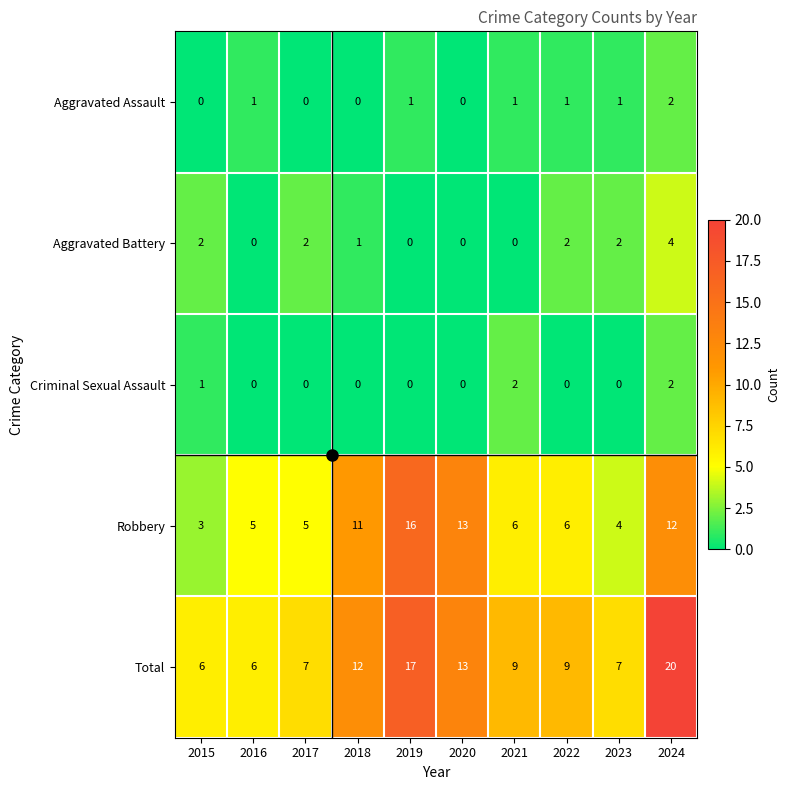

The value of Aggravated Battery at 2022 is 2. True or false?

True